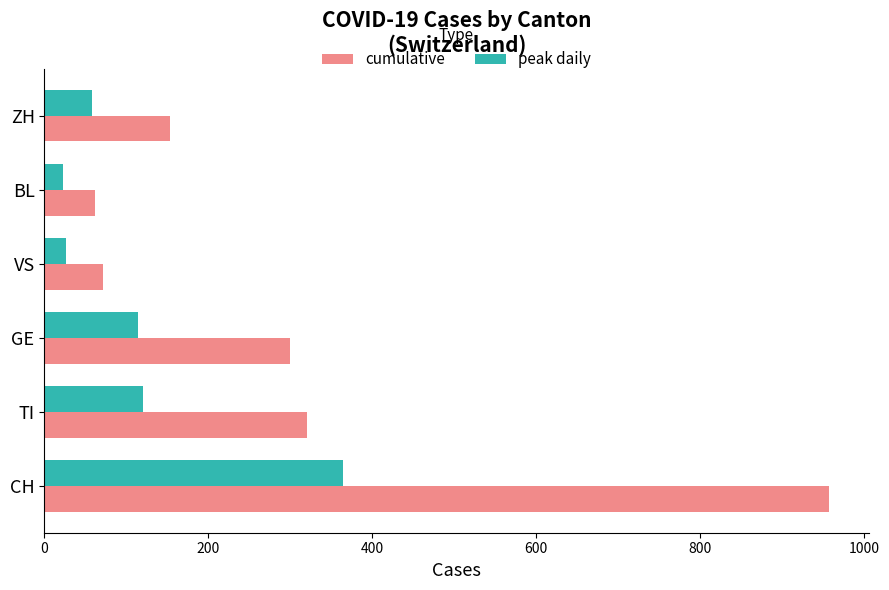

At which label is peak daily closest to 193?

TI